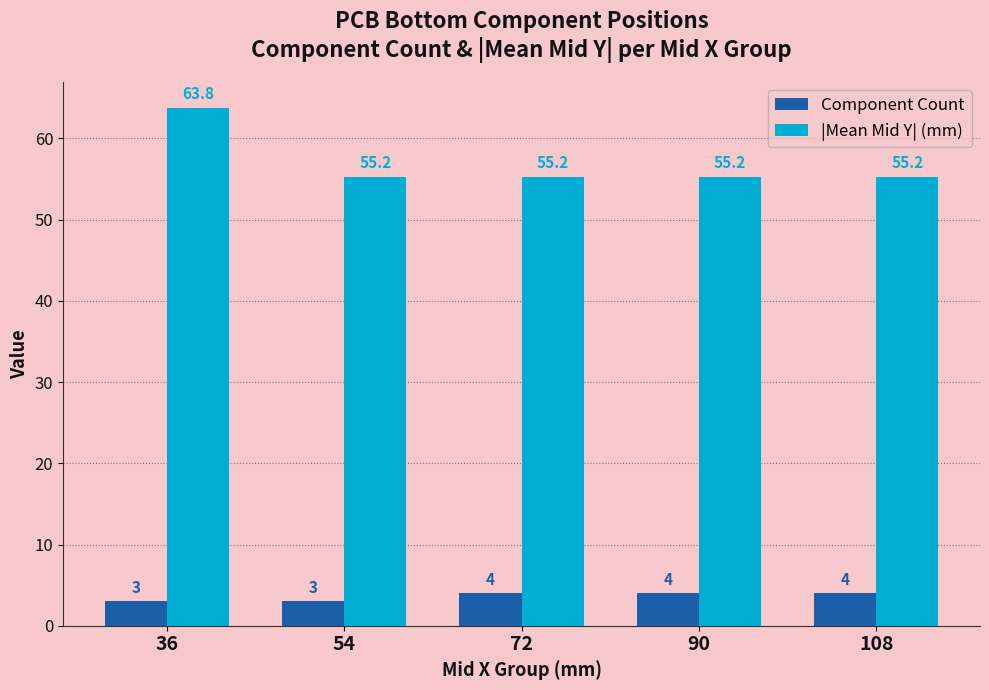

Is the value of |Mean Mid Y| (mm) at 36 greater than the value of Component Count at 36?

Yes